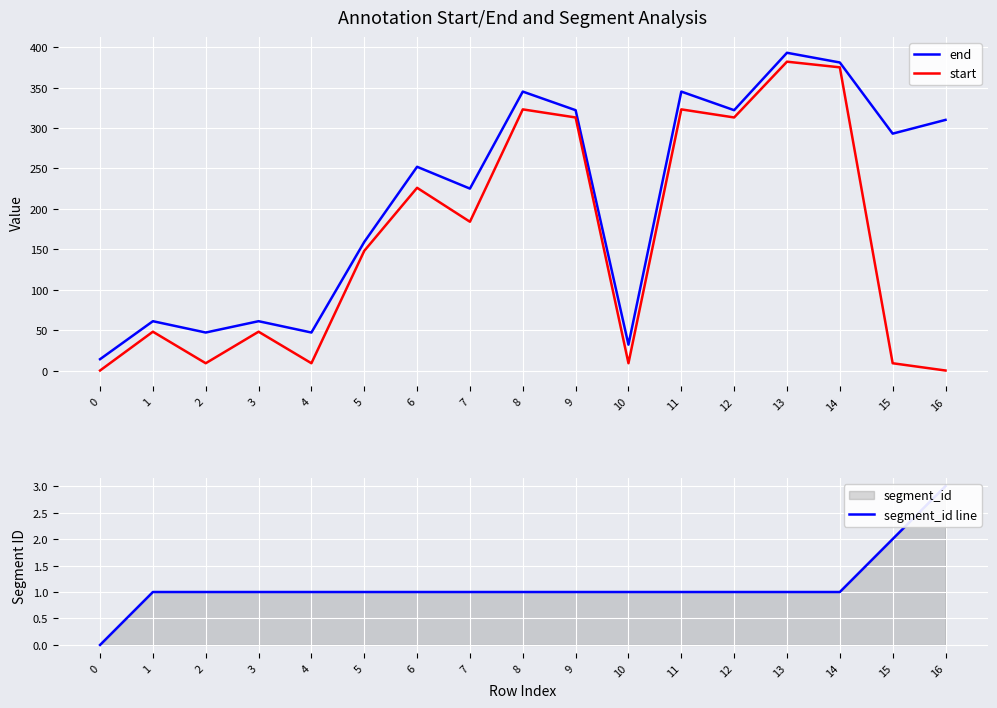

At which category does start reach its first local peak?

1